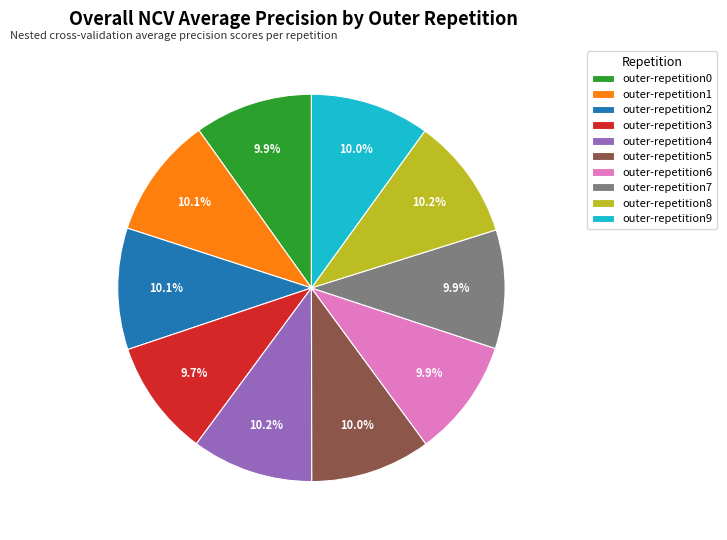

Is there a majority slice in this chart?

No